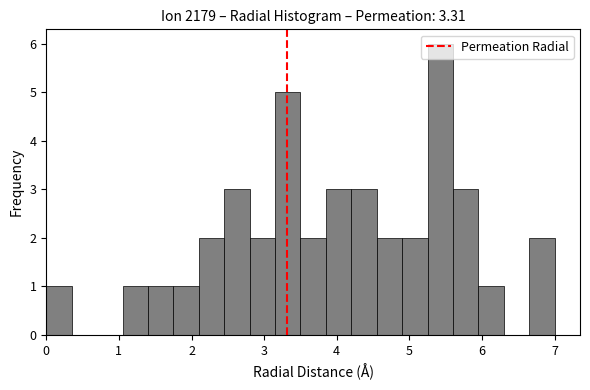

Around what value on the x-axis is the tallest bar? Give the approximate position of its centre, as read against the axis.

5.4